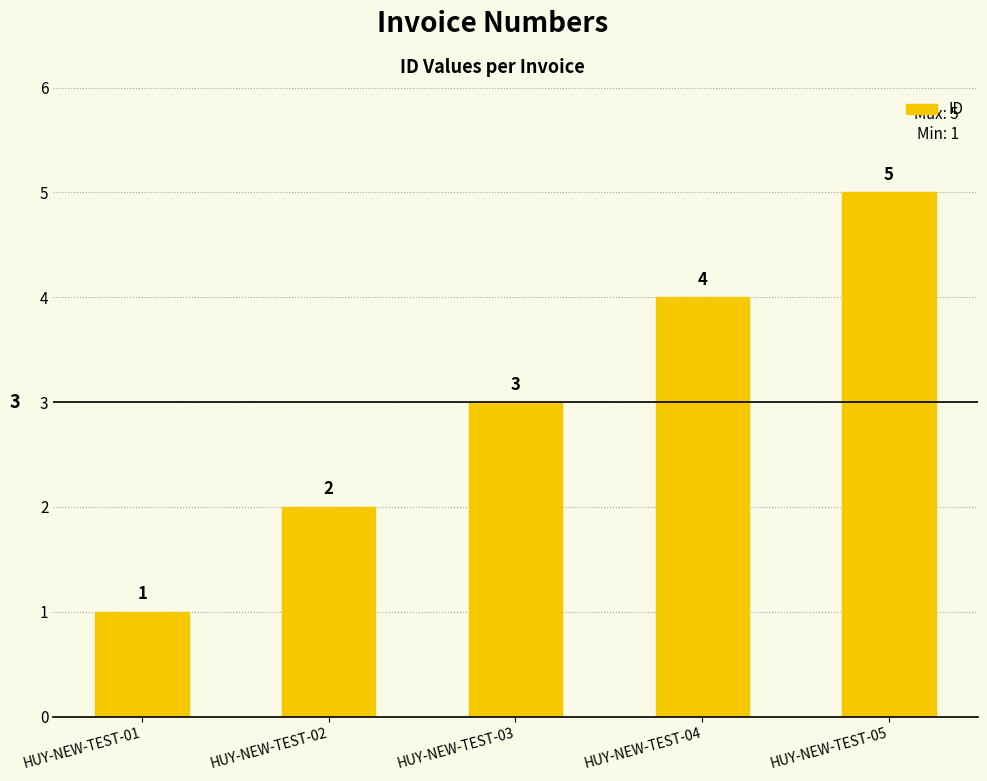

How many values are between 2 and 4?

3